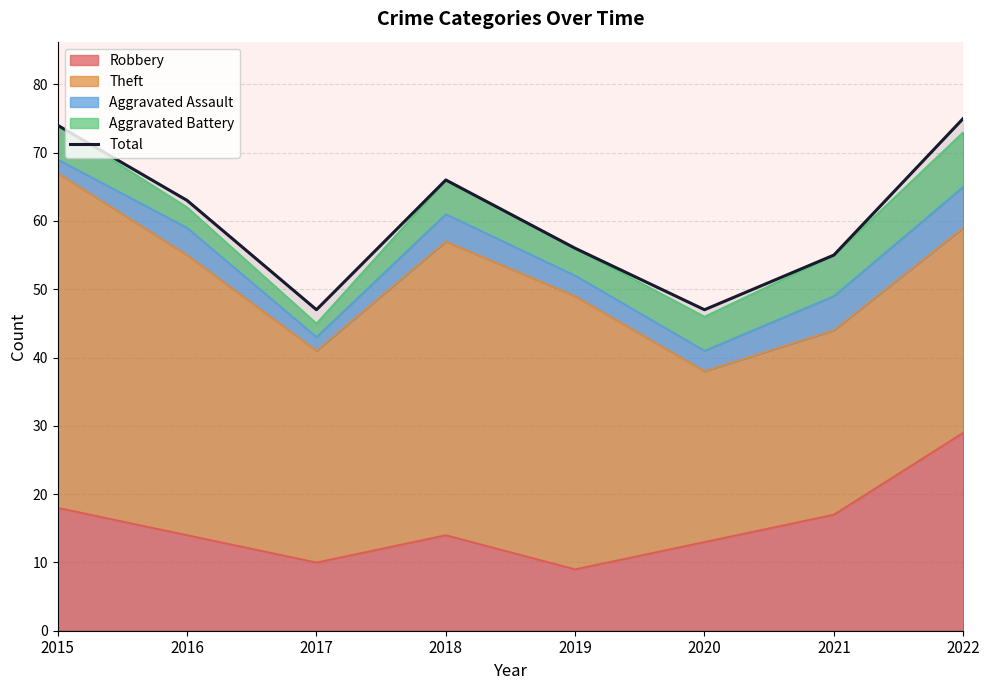

Does the chart display data point markers on the line(s)?

No